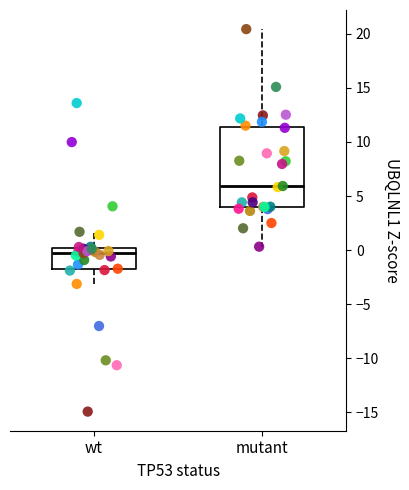

Where does the lower whisker of the box for mutant end on the y-axis? The values are not printed on the chart, so give them approximately, as read against the axis.

0.5